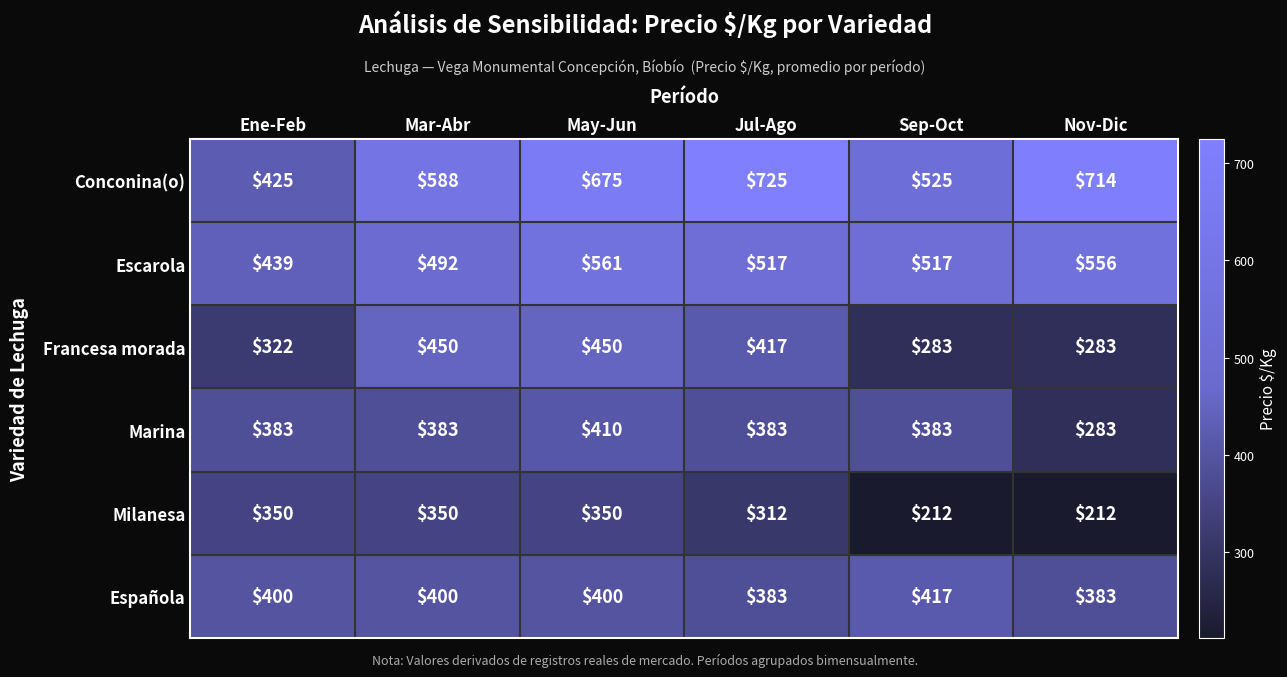

Rank the series by their maximum value, from highest to lowest.

Conconina(o), Escarola, Francesa morada, Española, Marina, Milanesa